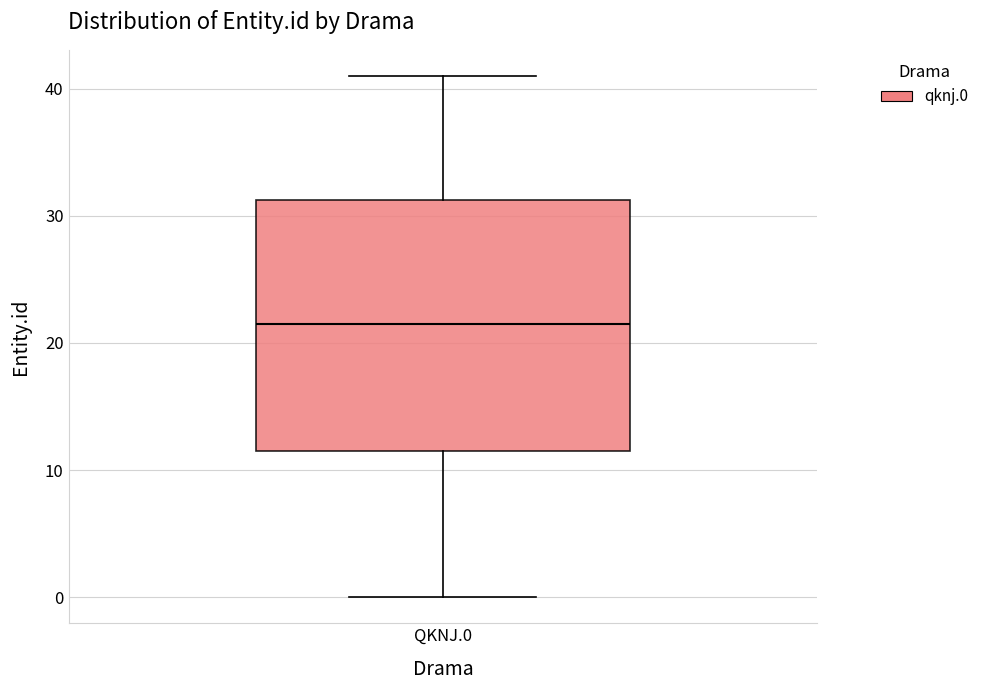

Where does the median line of the box for QKNJ.0 sit on the y-axis? The values are not printed on the chart, so give them approximately, as read against the axis.

22